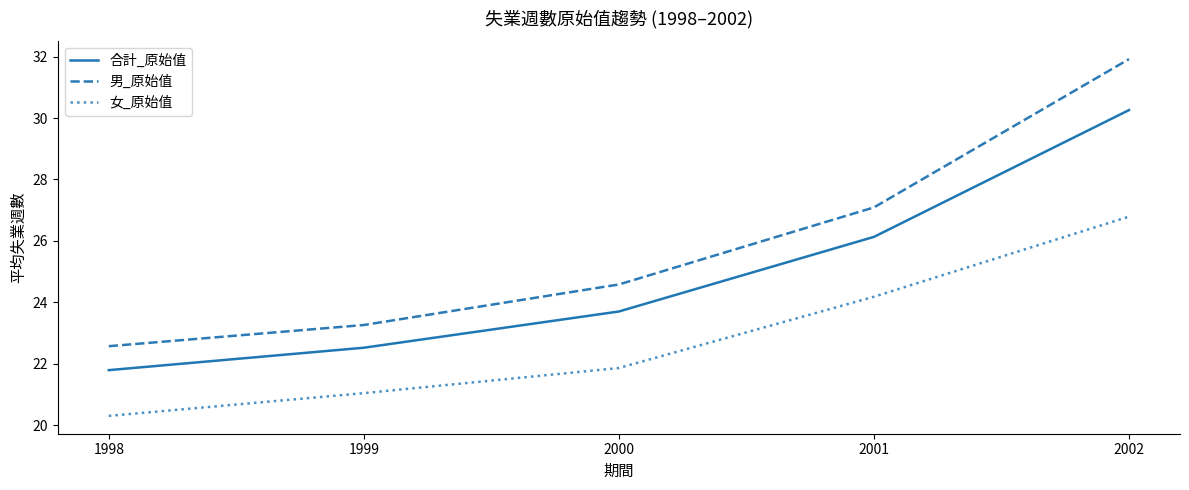

What is the spread (max minus min) of values at 1999?

2.2